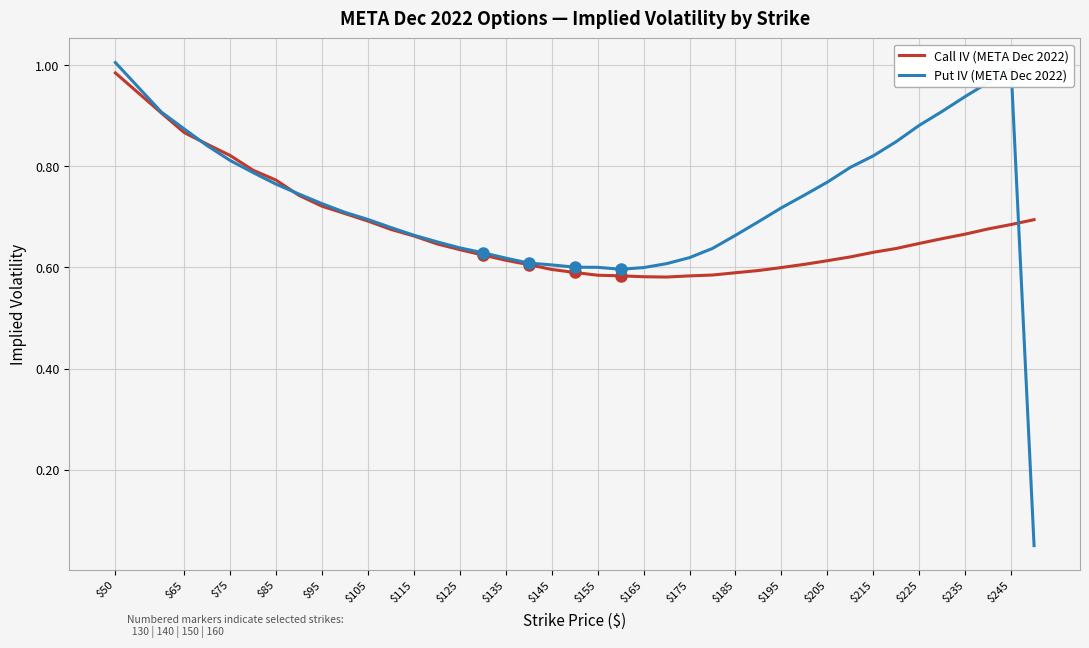

List the series in order of their overall mean, lowest first.

Call IV (META Dec 2022), Put IV (META Dec 2022)